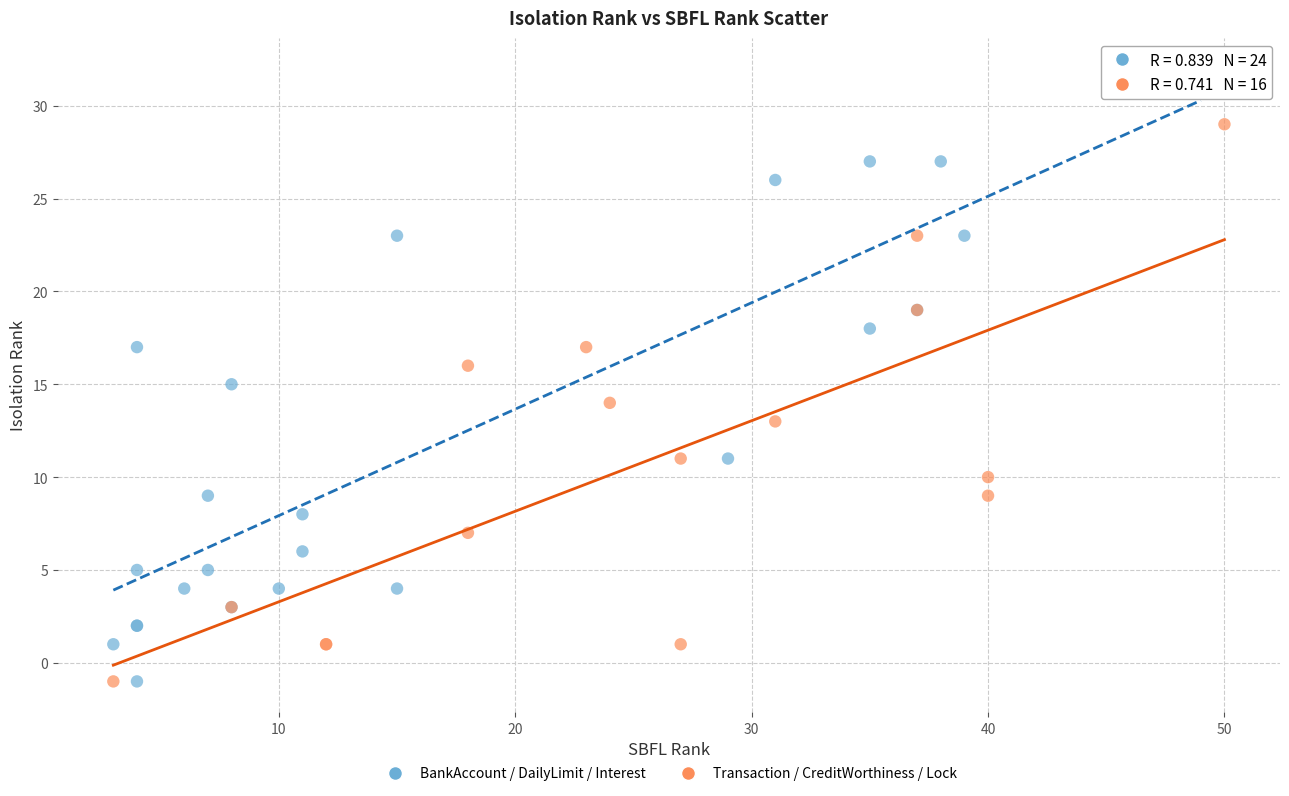

Which series has the widest spread of Y values?

BankAccount / DailyLimit / Interest